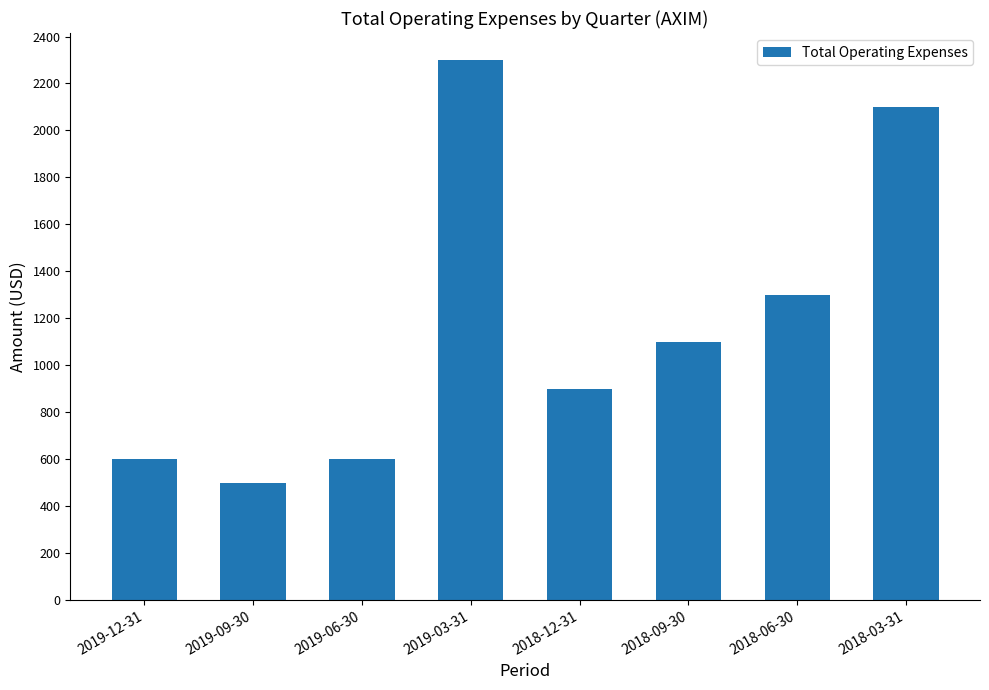

How many distinct data groups are displayed?

1